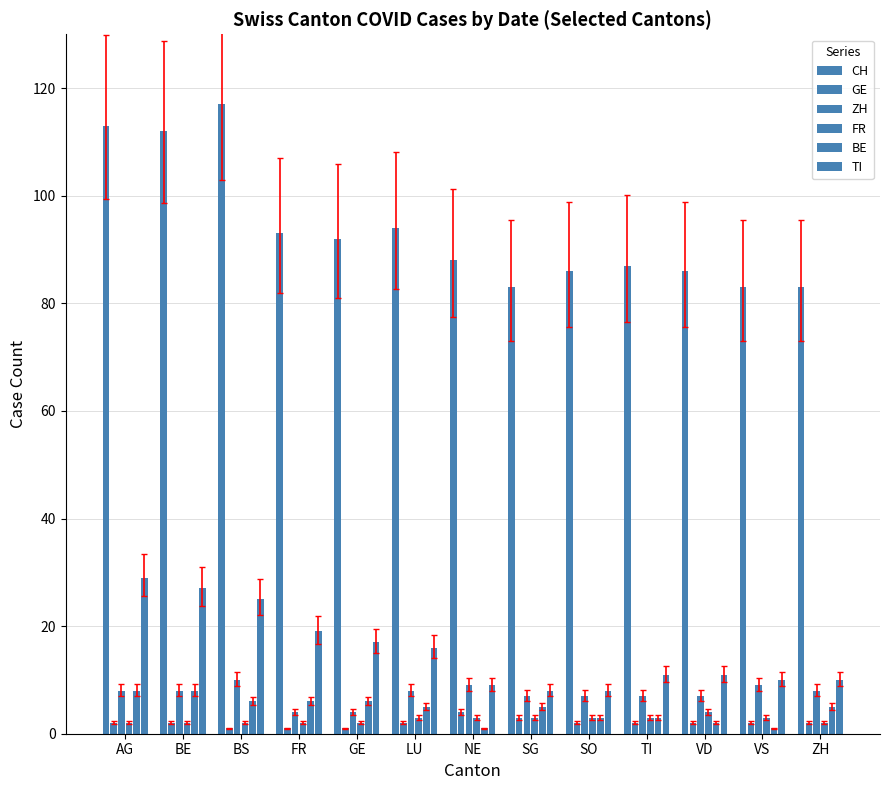

At which label does ZH reach its minimum?

FR